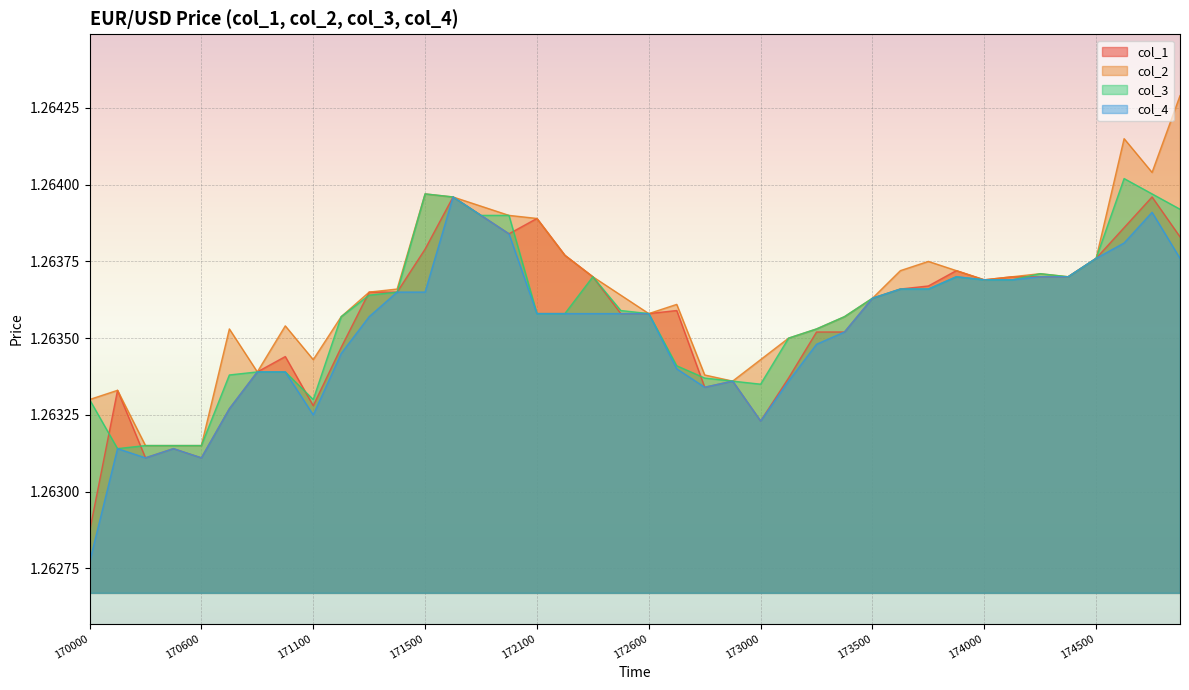

The col_2 series shows 1.9 at 170200. True or false?

False